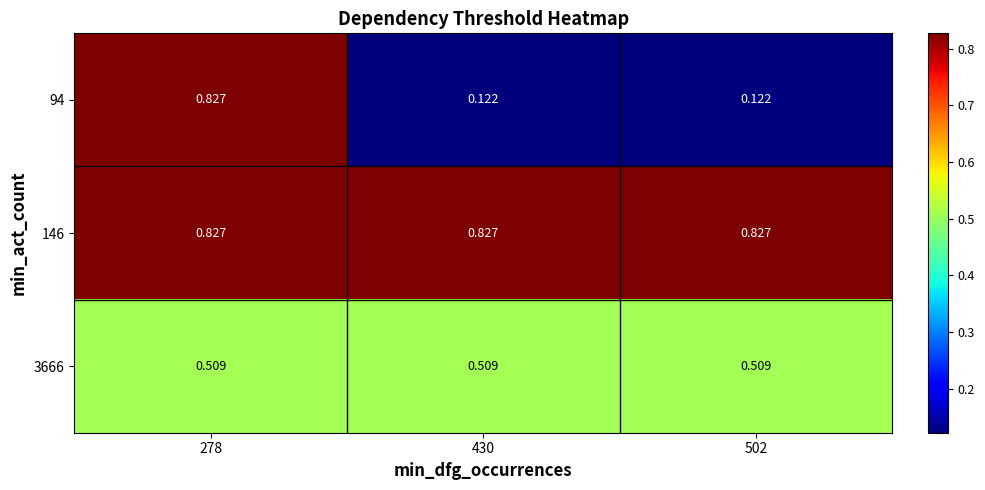

Is the value of 3666 at 278 greater than the value of 146 at 278?

No